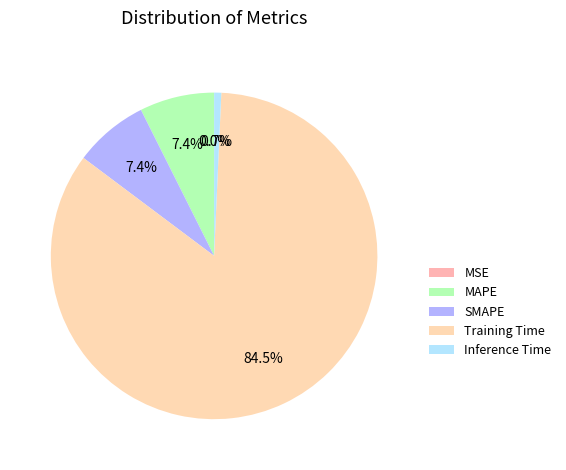

Which has a higher value, Inference Time or MSE?

Inference Time